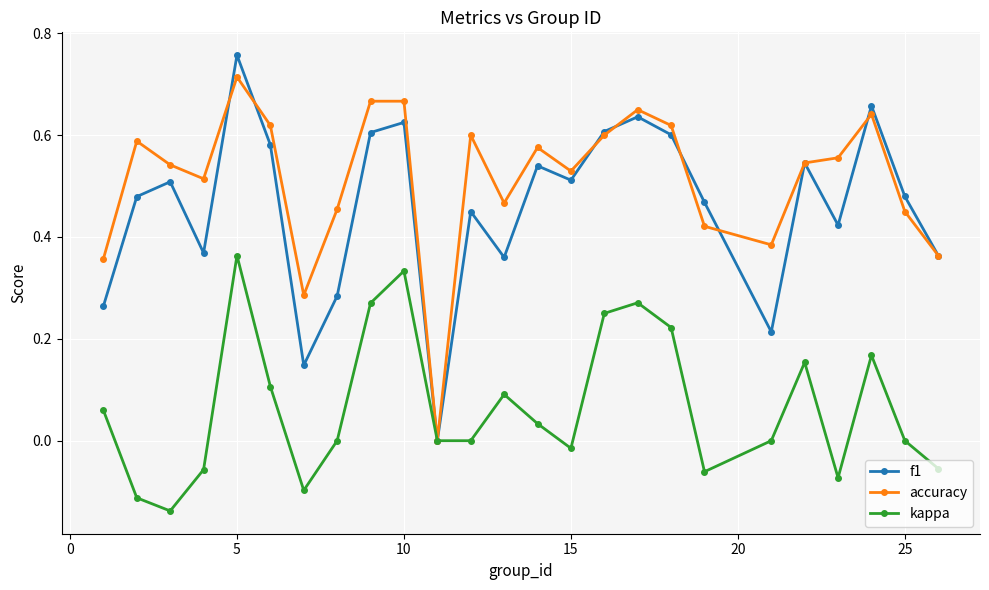

Which series has the largest range (max minus min)?

f1